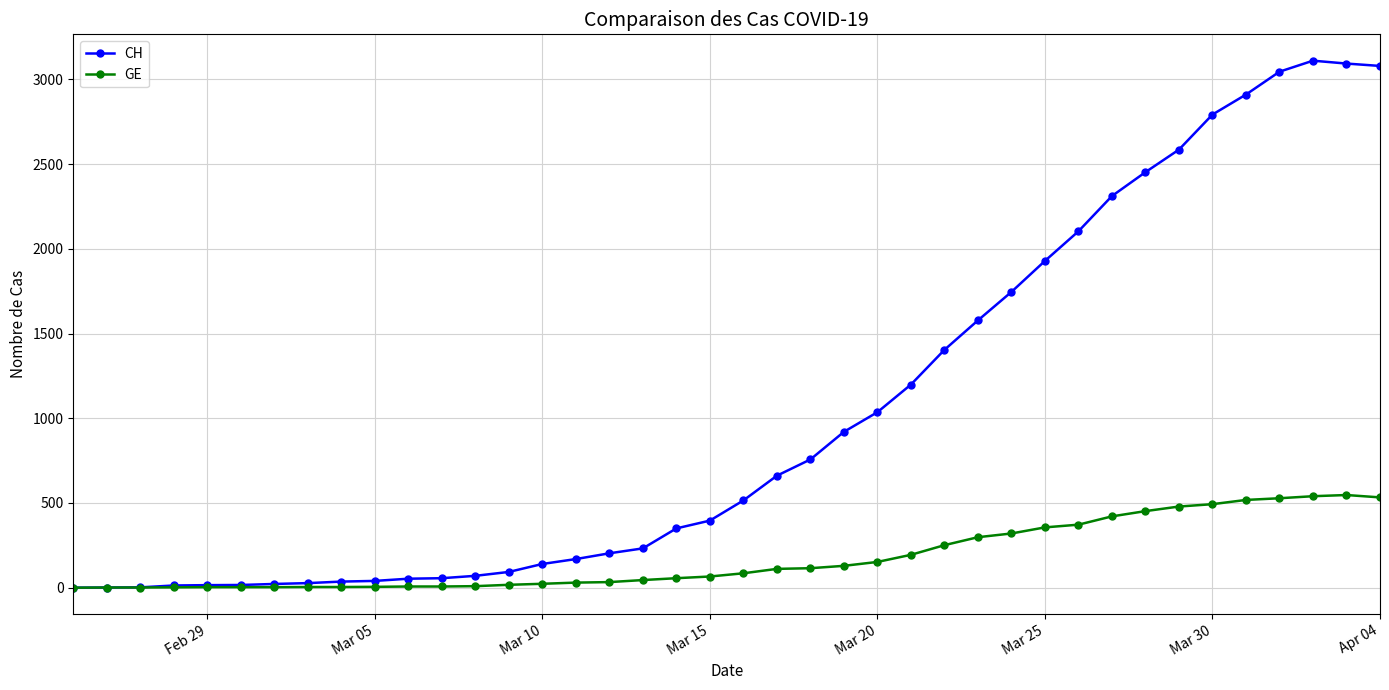

What is the maximum value shown in the chart?

3111